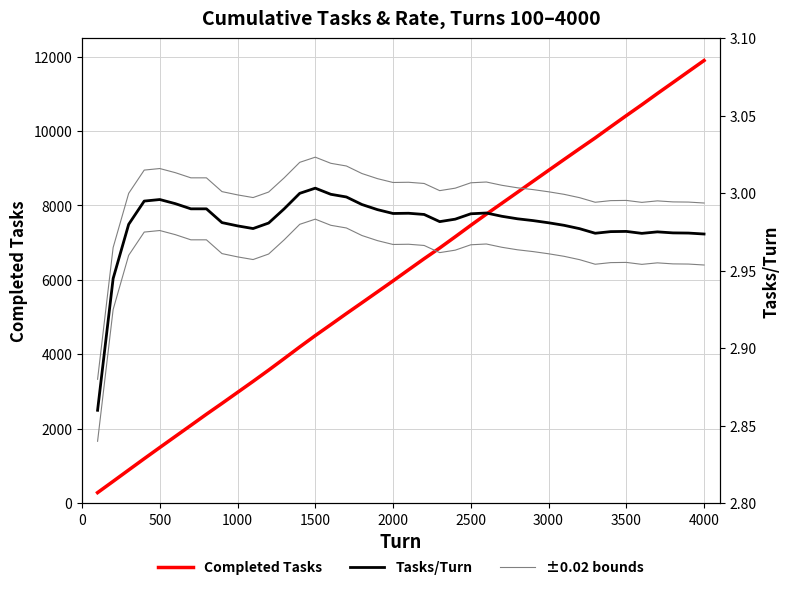

What is the difference between the second highest and second lowest values in the Tasks/Turn series?

0.1